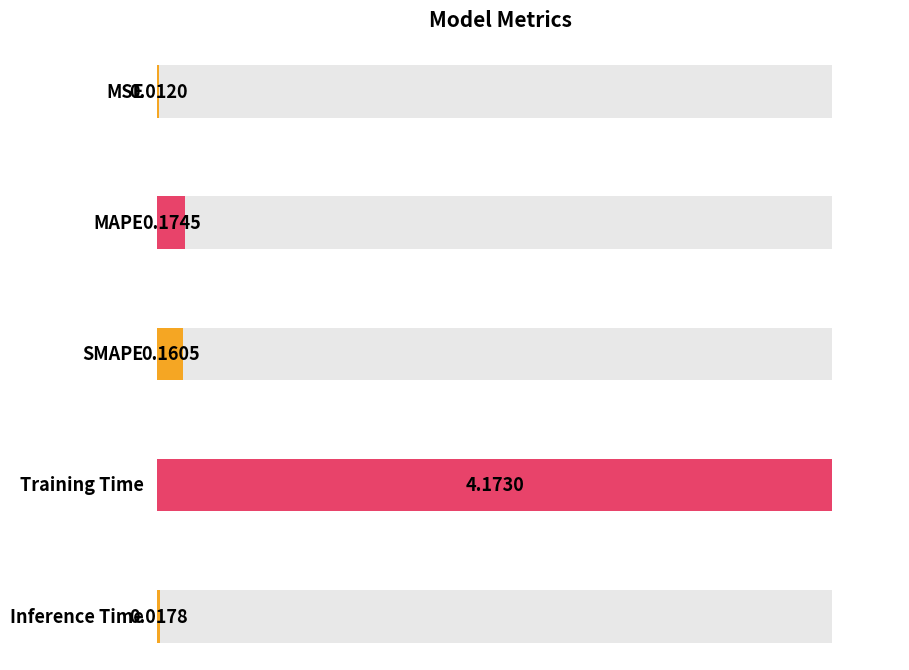

Reading left to right, extract all data points from this chart.

MSE=0.0	MAPE=0.2	SMAPE=0.2	Training Time=4.2	Inference Time=0.0